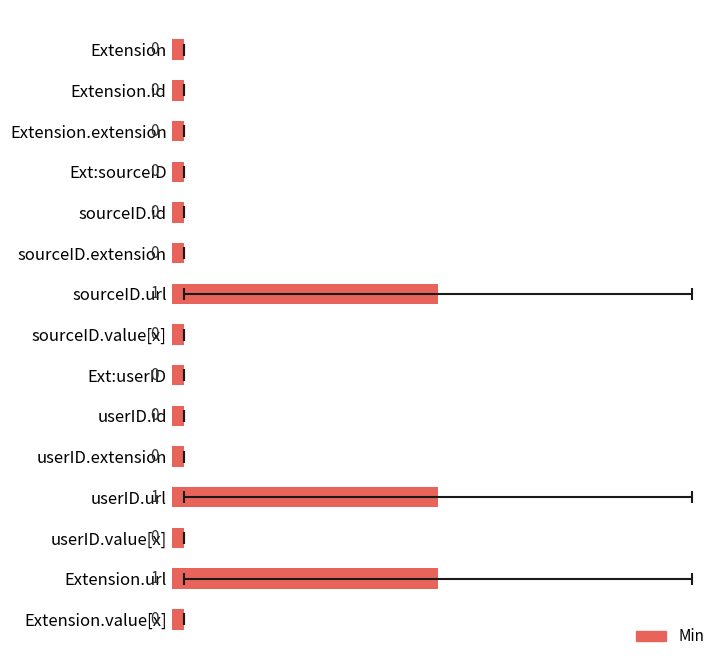

What is the average value?

0.2